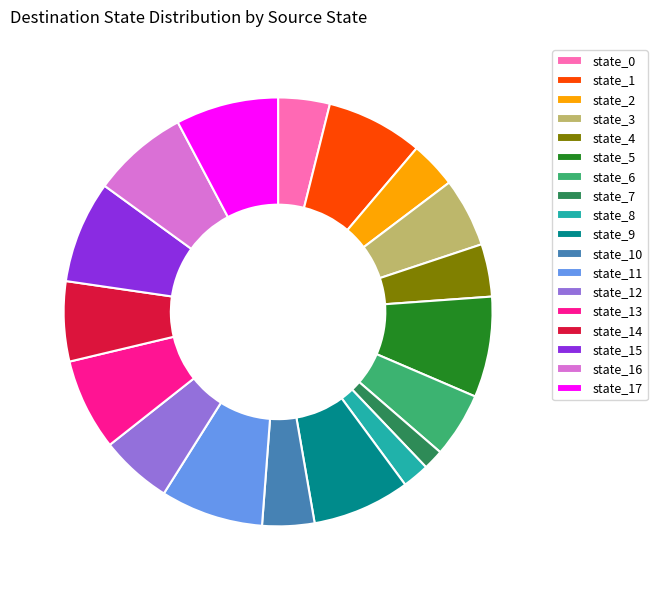

How many slices are in this pie chart?

18